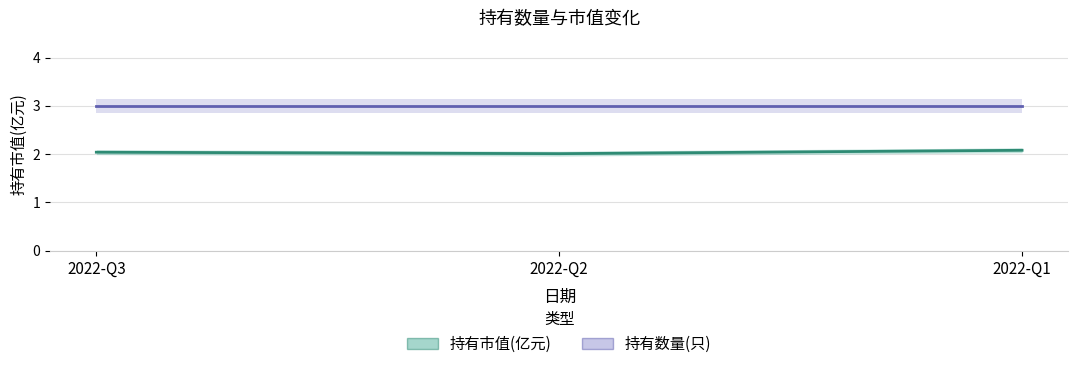

Which series has the largest total across all categories?

持有数量(只)